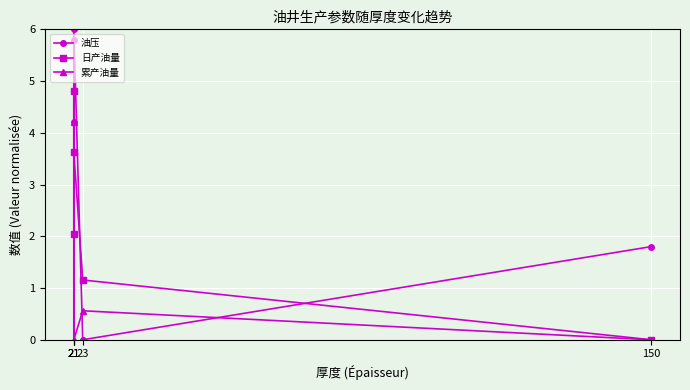

List the labels in order of 日产油量 value, smallest first.

150, 23, 21, 21, 21